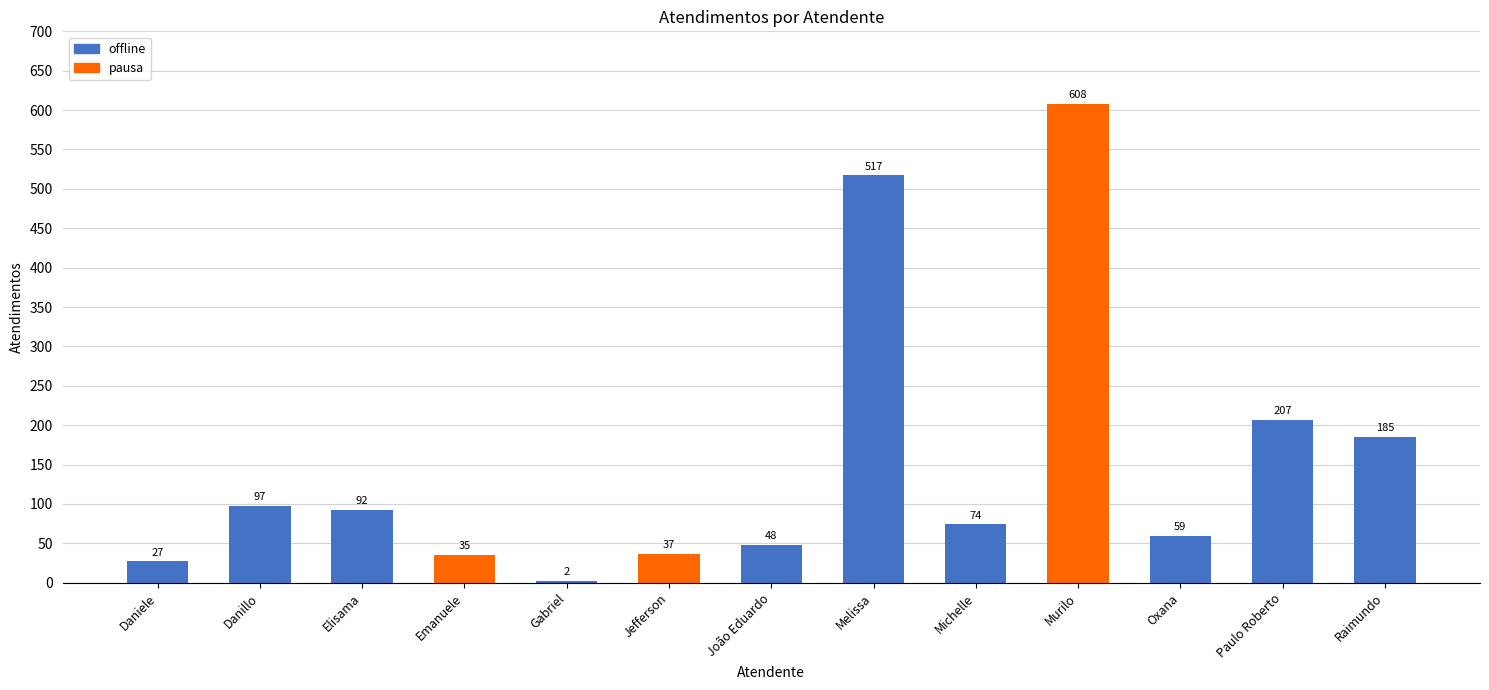

Does the chart contain stacked bars?

No